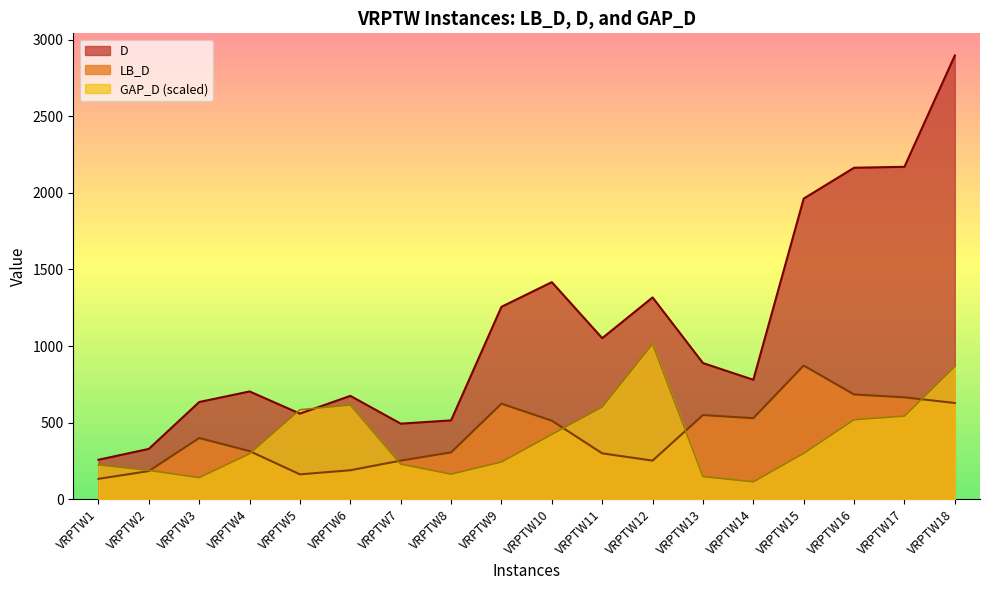

Is the value of GAP_D at VRPTW14 greater than the value of D at VRPTW7?

No